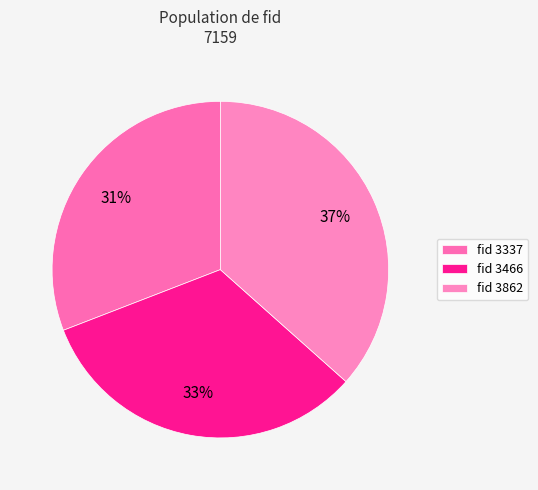

Is there any slice that represents more than half of the pie?

No